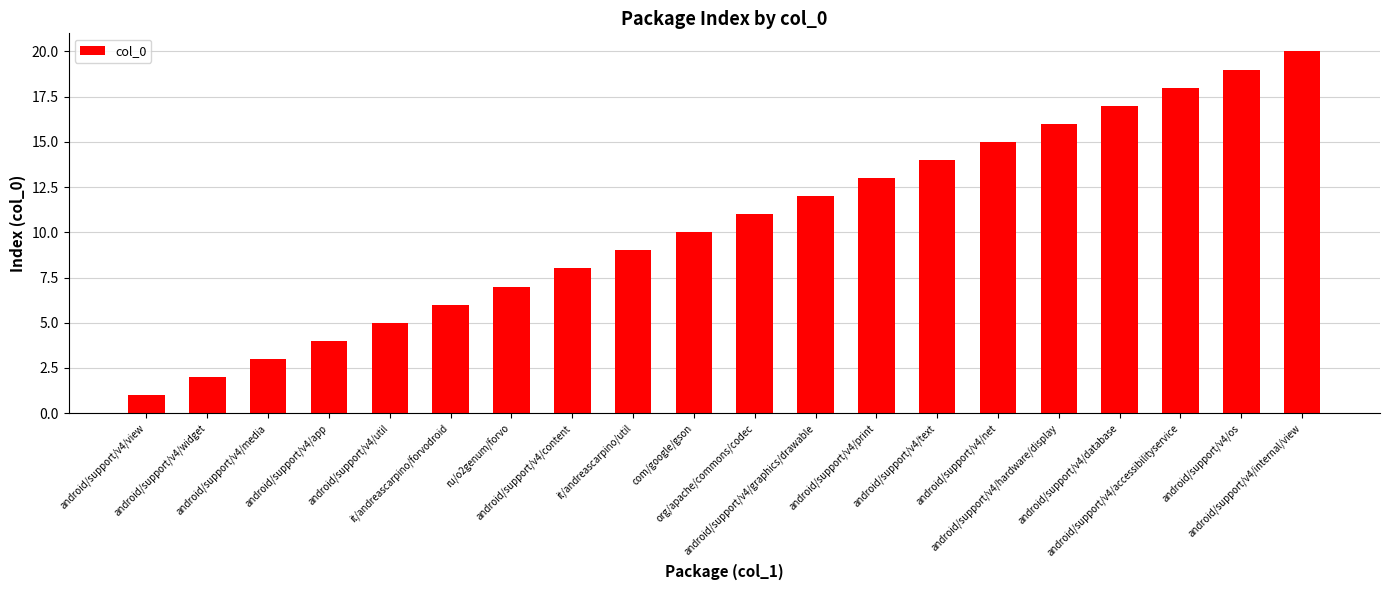

True or false: the data shows 1 at android/support/v4/view.

True